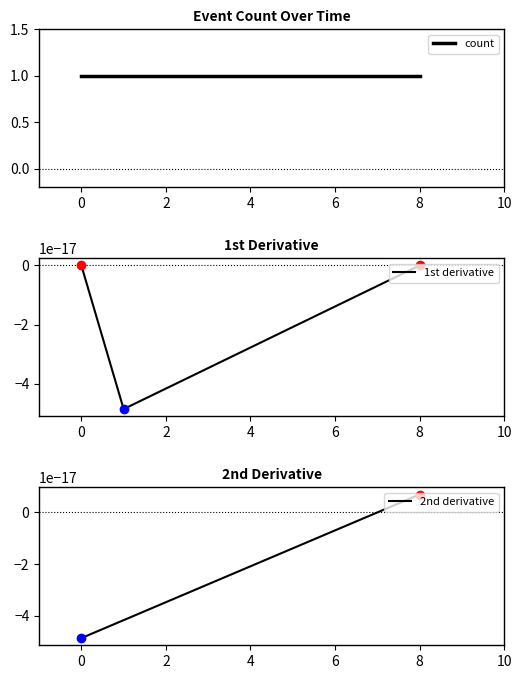

At how many categories does at least one series exceed 0?

3